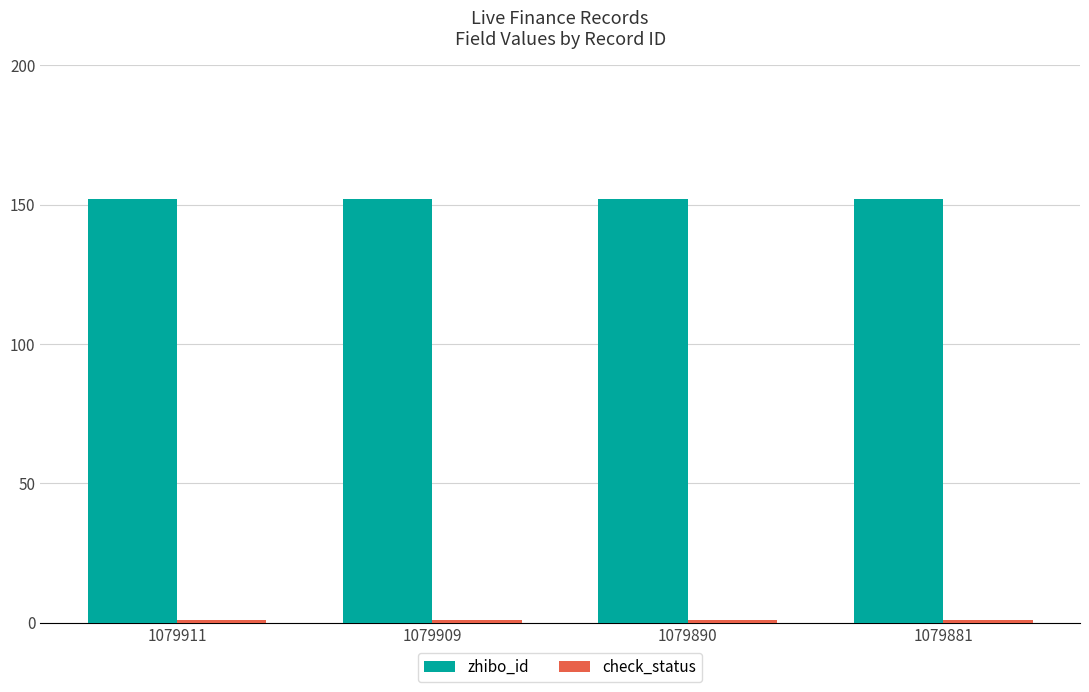

What is the value of the zhibo_id bar at the 2nd from the left?

152